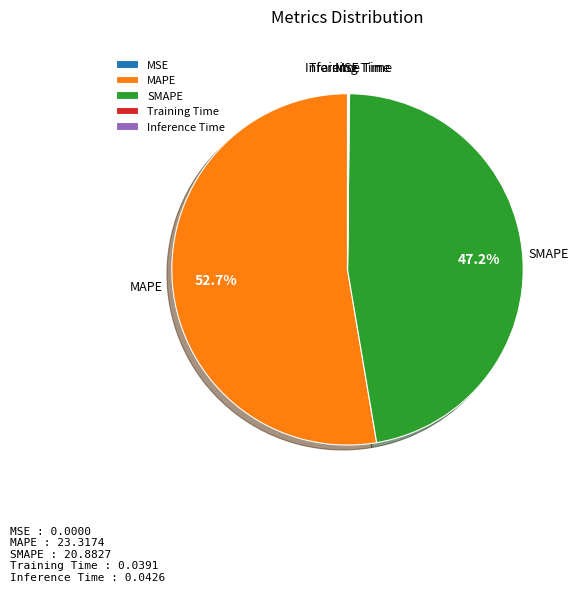

Is MAPE the majority of the pie?

Yes